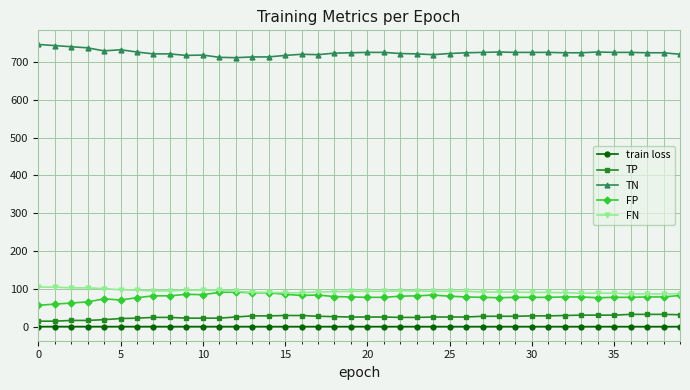

What is the highest value of the TN series?

746.0